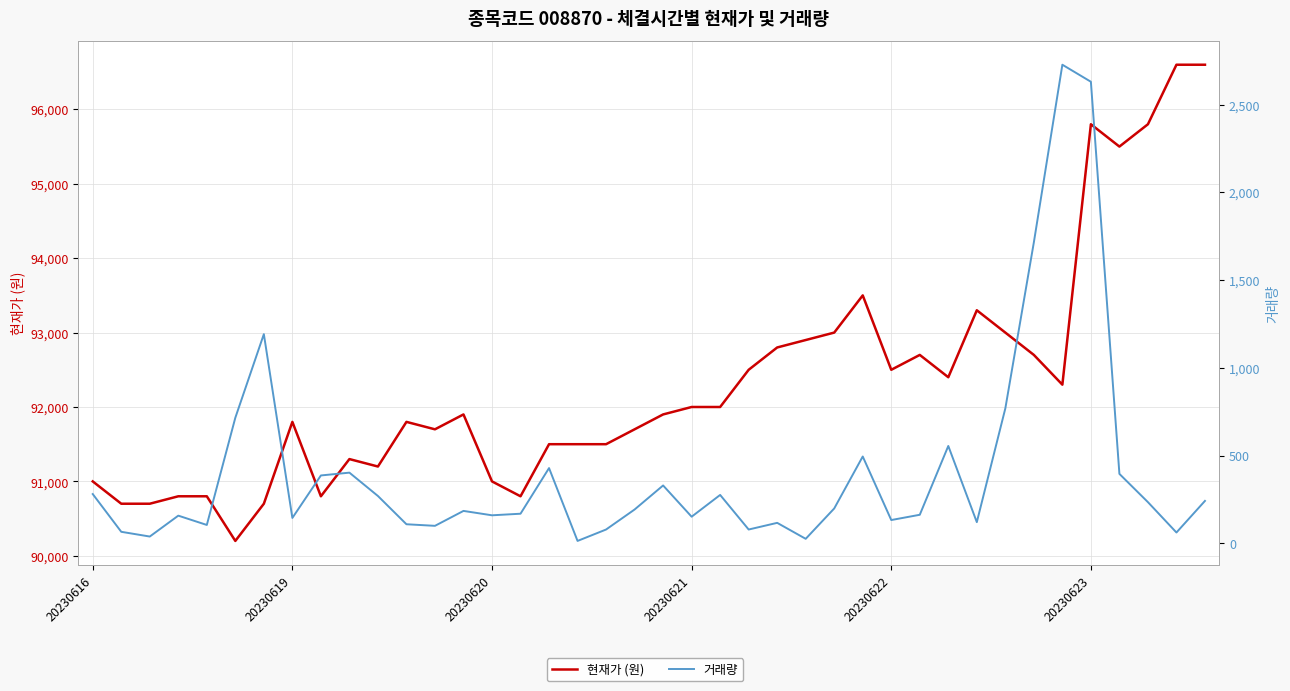

What is the highest value of the 거래량 series?

2727